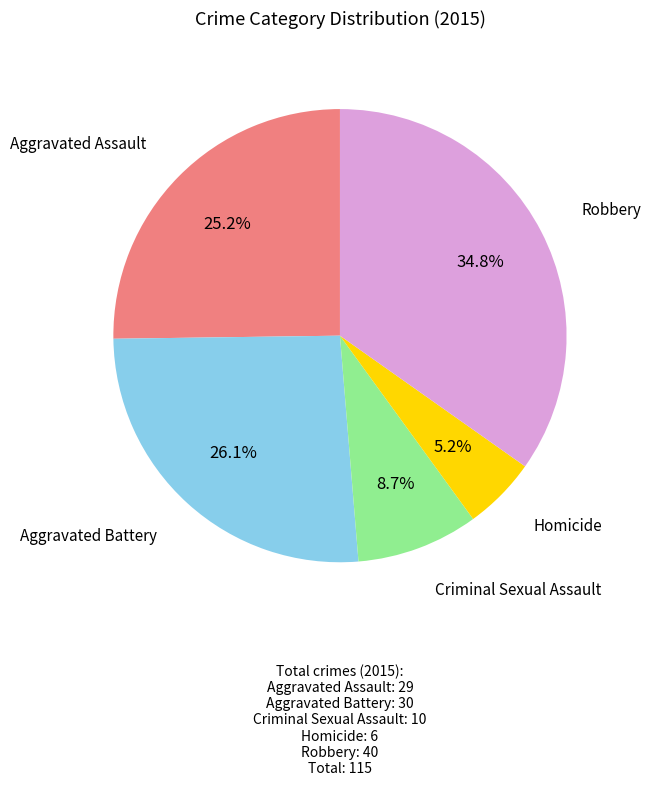

Does any single category account for the majority?

No